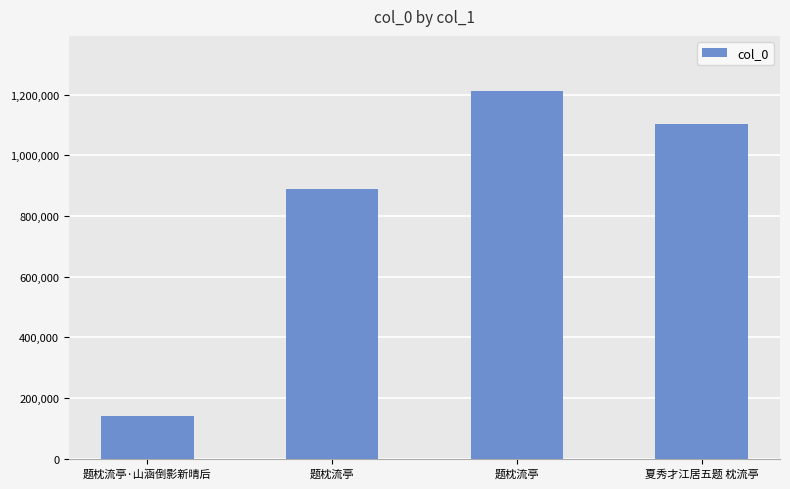

Reading left to right, what are all the values shown in this chart?

题枕流亭·山涵倒影新晴后=139423	题枕流亭=888927	题枕流亭=1212425	夏秀才江居五题 枕流亭=1105152